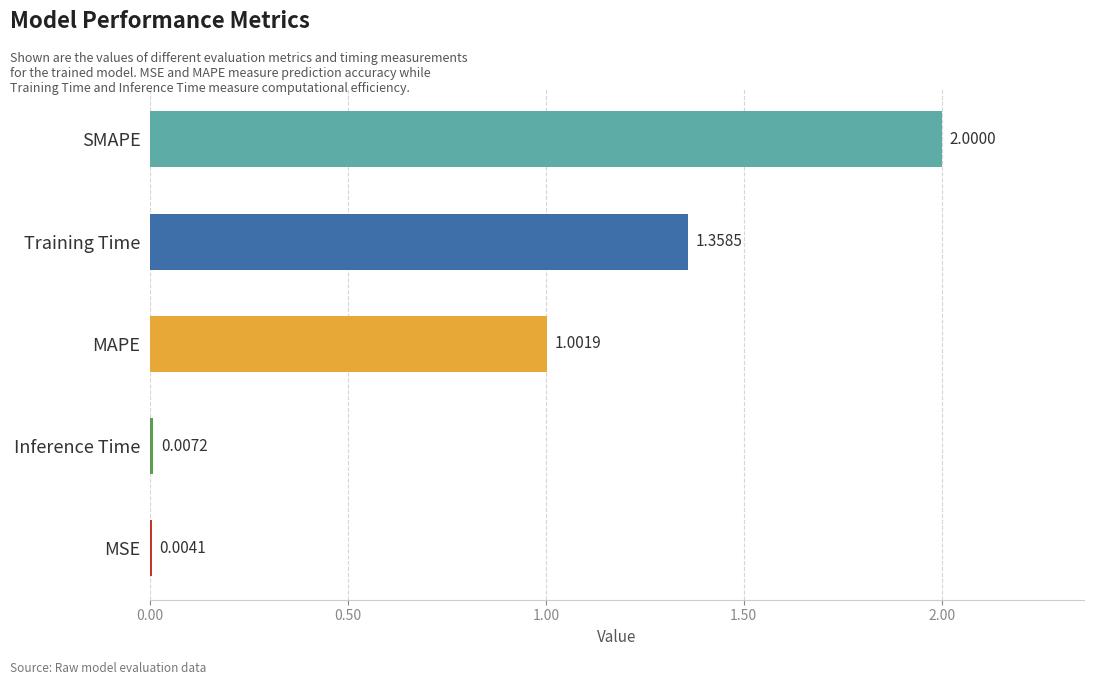

Which category has the highest value across all series?

SMAPE